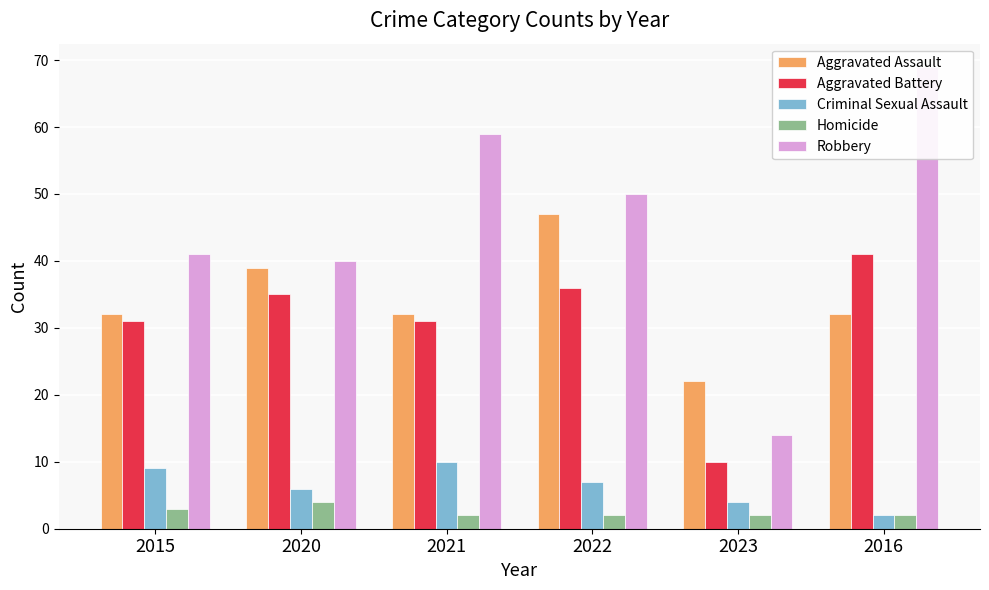

Which series has the largest total across all categories?

Robbery